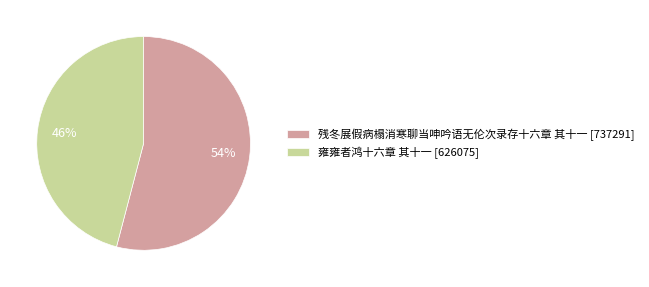

To the nearest percent, what is the difference between the 雍雍者鸿十六章 其十一 and 残冬展假病榻消寒聊当呻吟语无伦次录存十六章 其十一 slice percentages?

8%